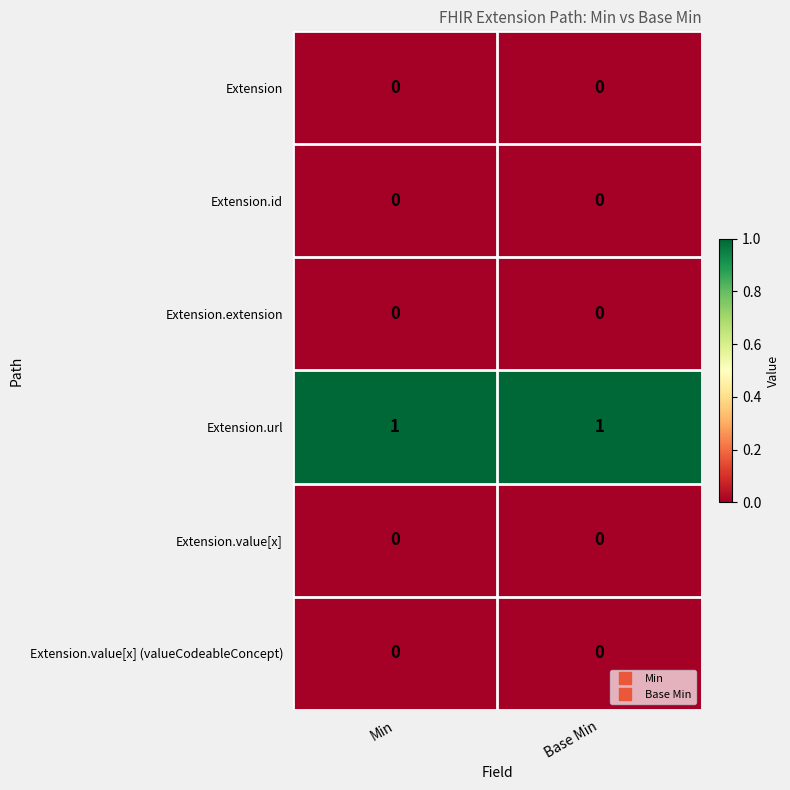

What is the total value across all series at Base Min?

1